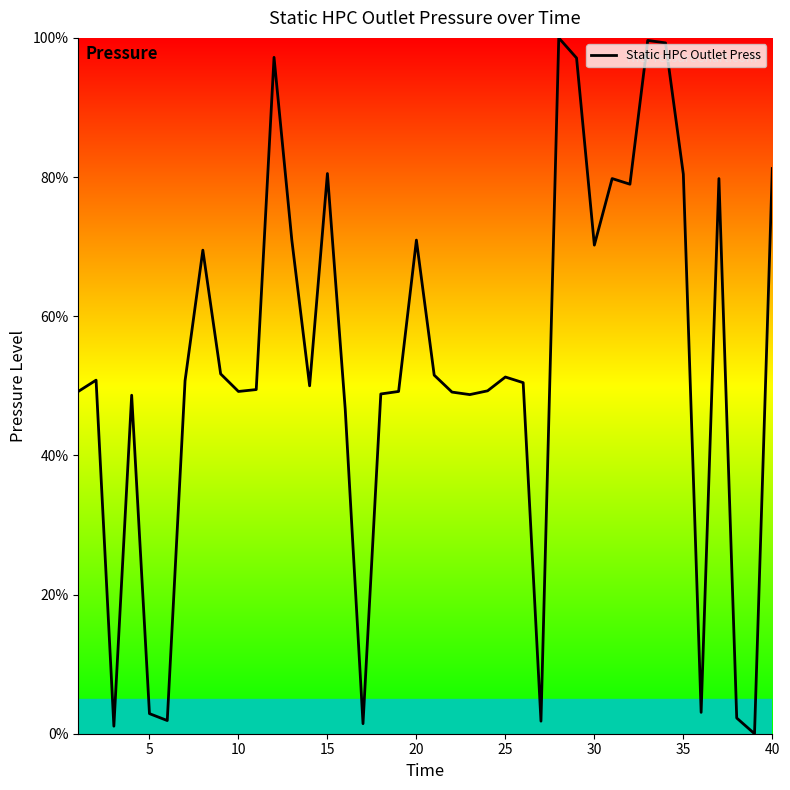

What is the difference between the maximum and minimum values?

100.0